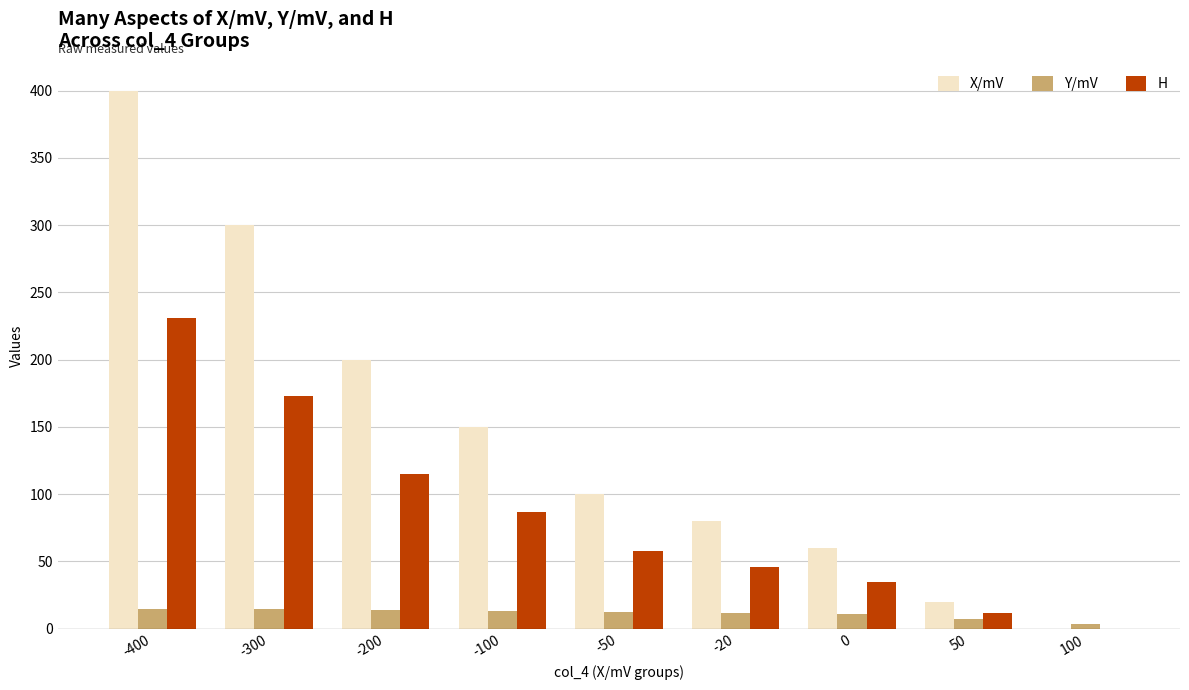

What is the spread (max minus min) of values at 50?

13.0